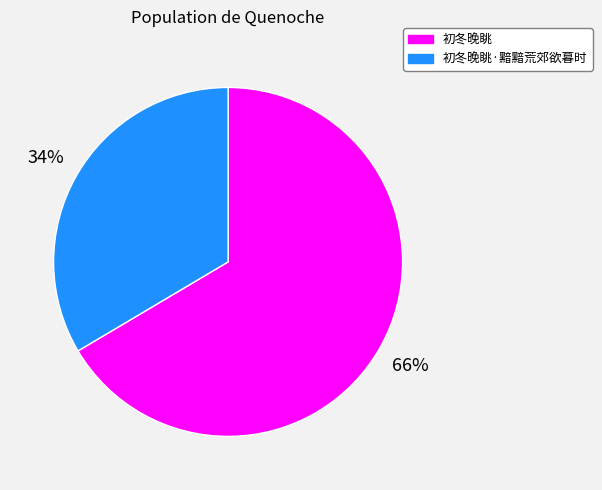

How many slices are in this pie chart?

2